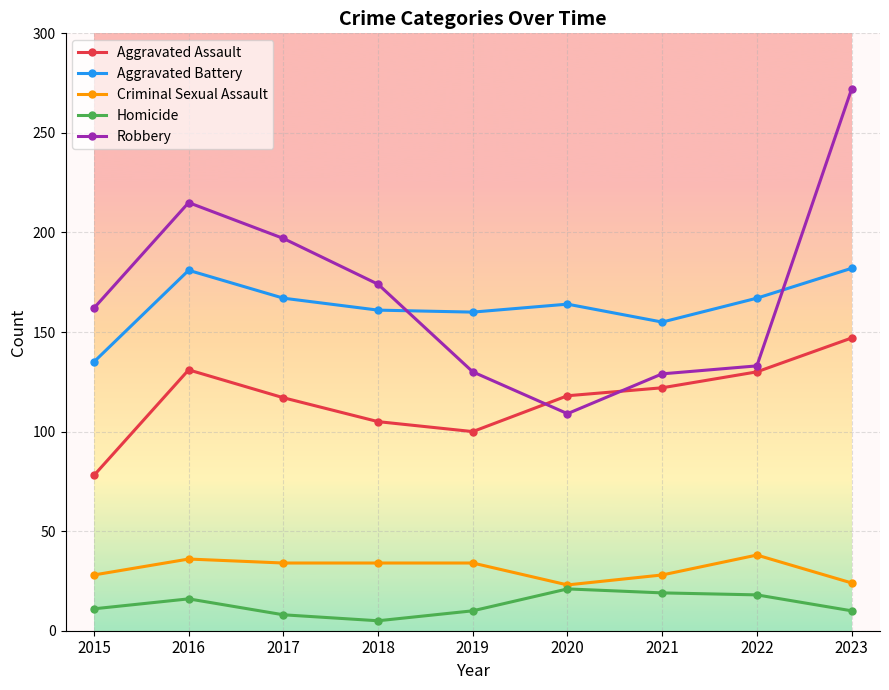

Which label corresponds to the largest value in the chart?

2023